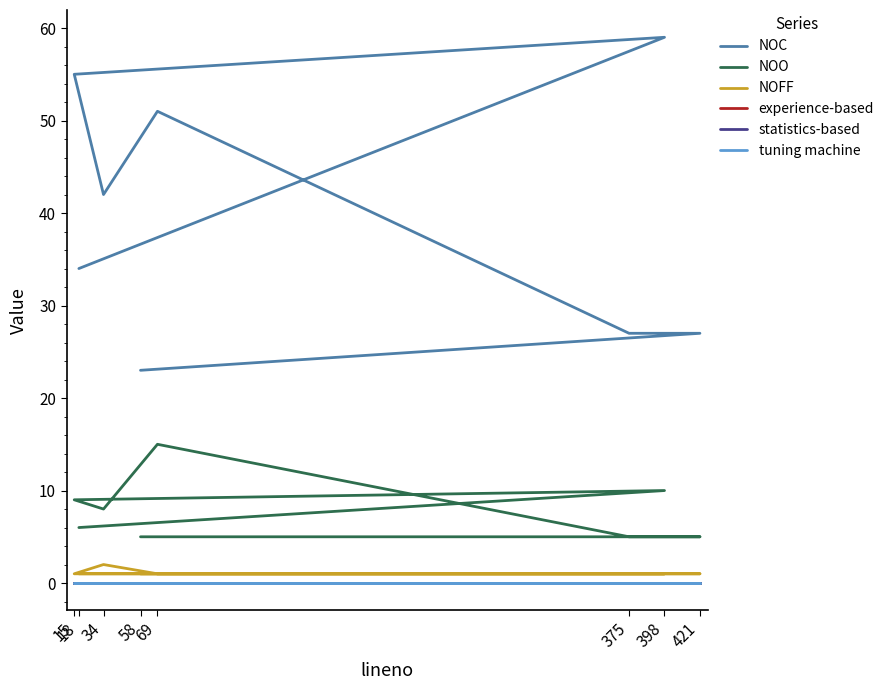

What is the greatest value displayed?

59